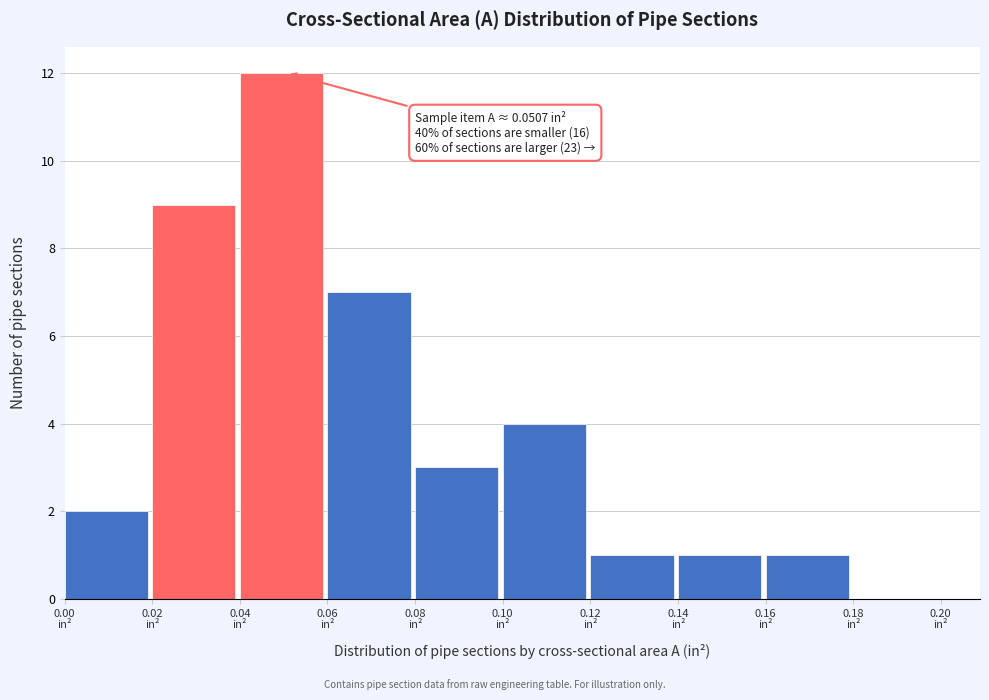

Which range on the x-axis has the tallest bar?

0.04 to 0.06